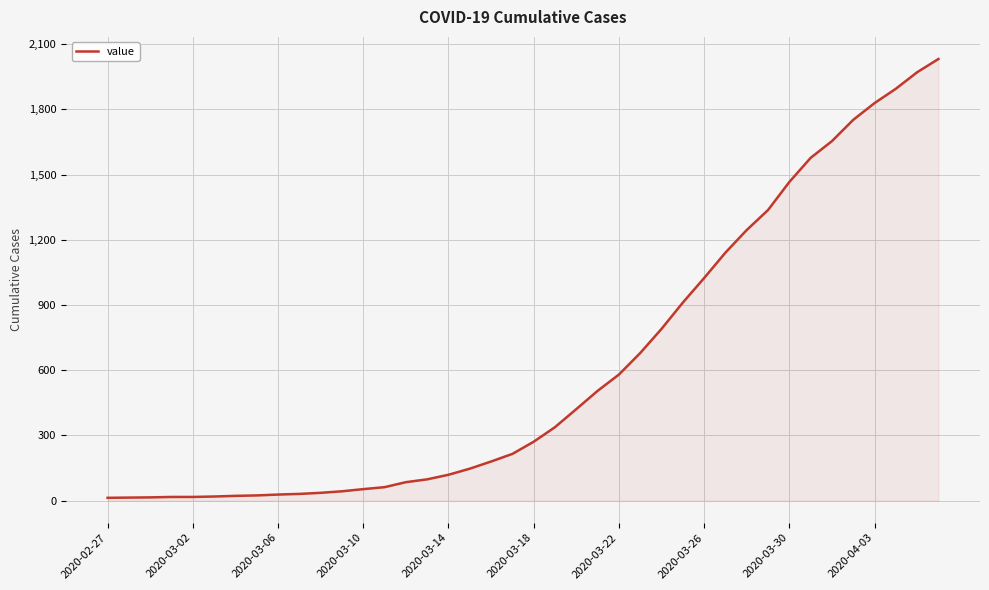

What is the maximum value shown in the chart?

2032